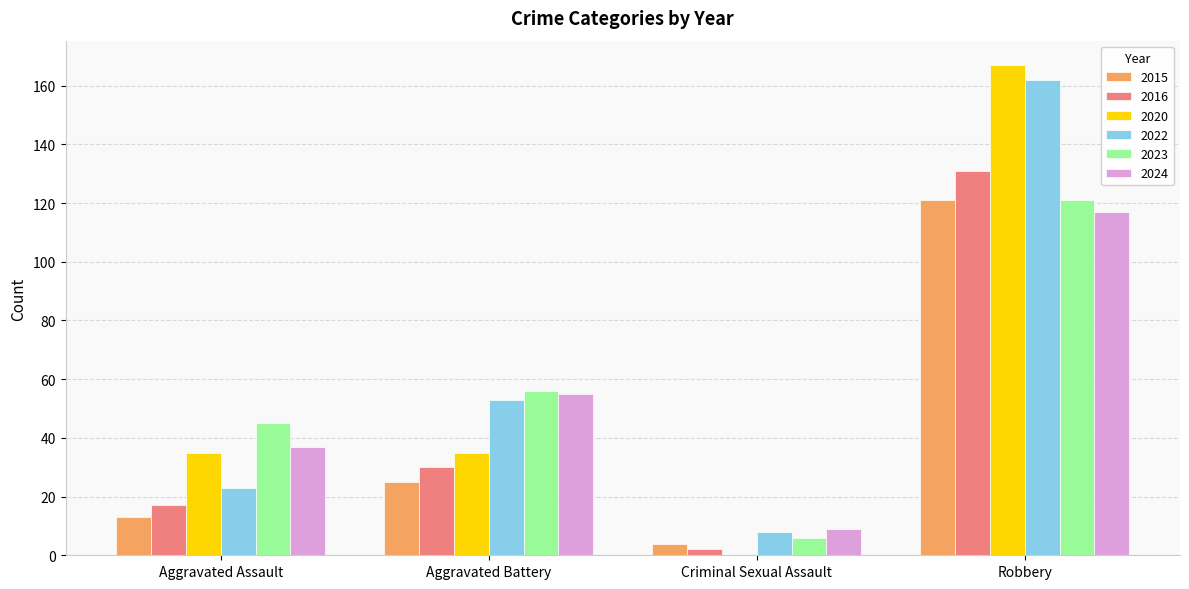

Which category has the highest value across all series?

Robbery